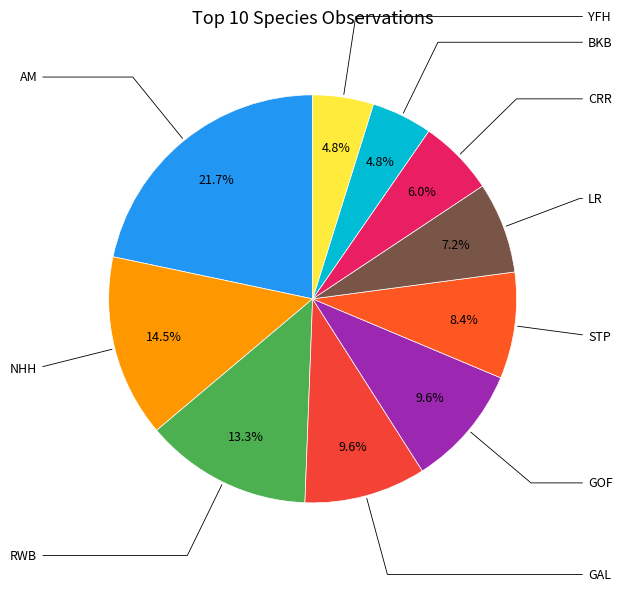

Approximately how many times larger is the value at GAL compared to LR?

1.3